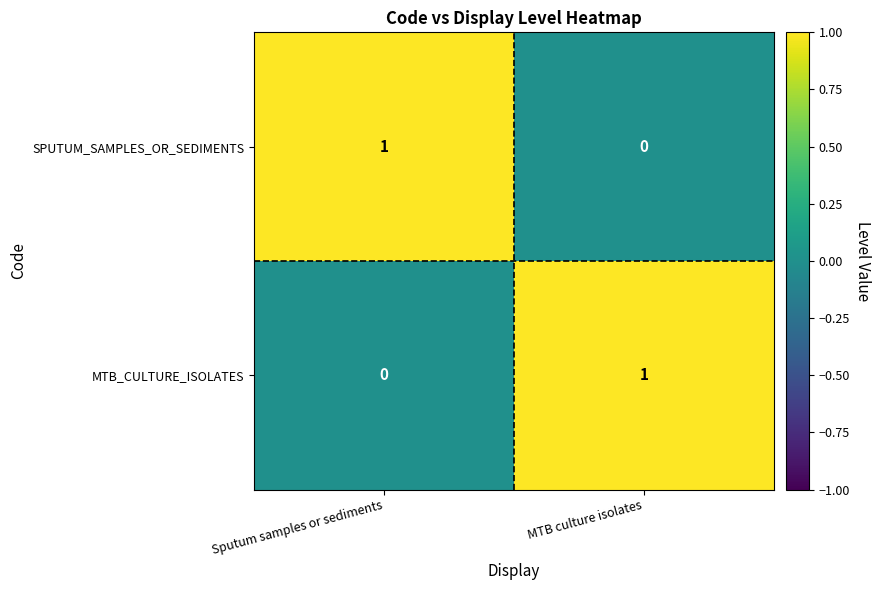

At which label does MTB_CULTURE_ISOLATES reach its minimum?

Sputum samples or sediments